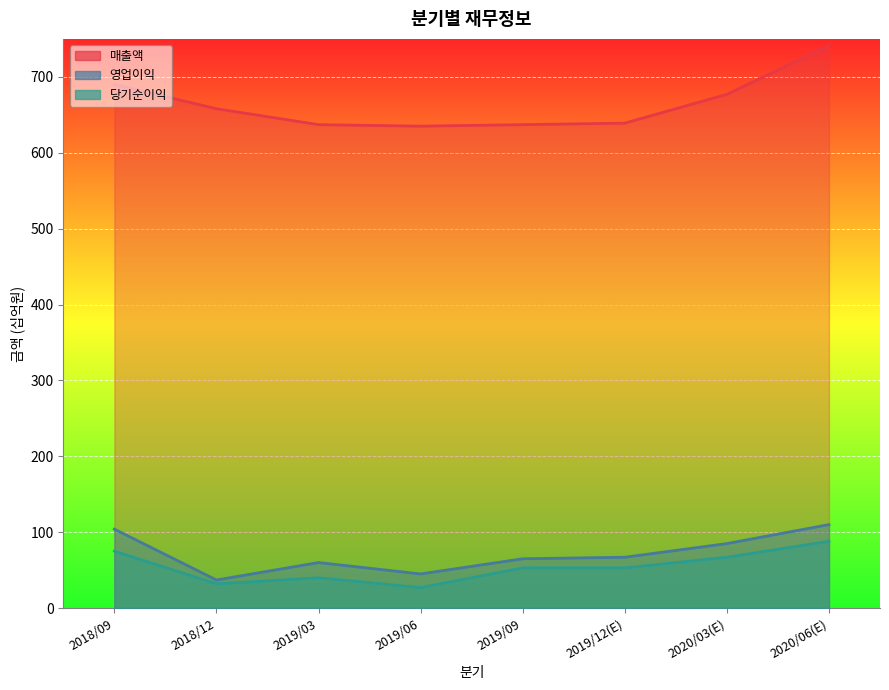

What is the difference between the maximum and minimum values in the 영업이익 series?

73